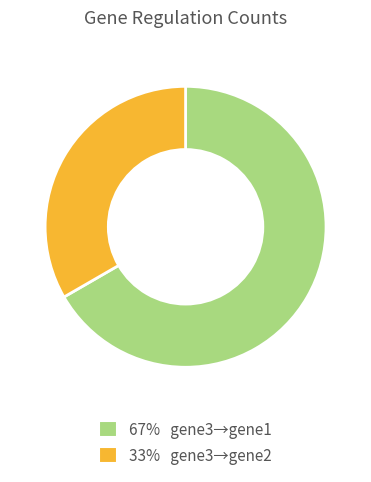

Is there any slice that represents more than half of the pie?

Yes